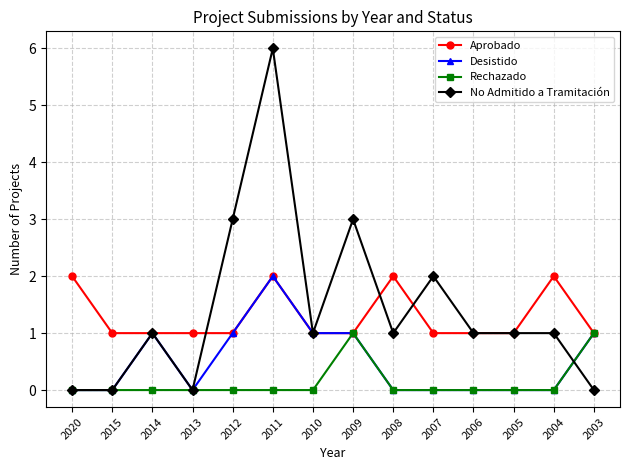

Where is the first local maximum for No Admitido a Tramitación?

2014